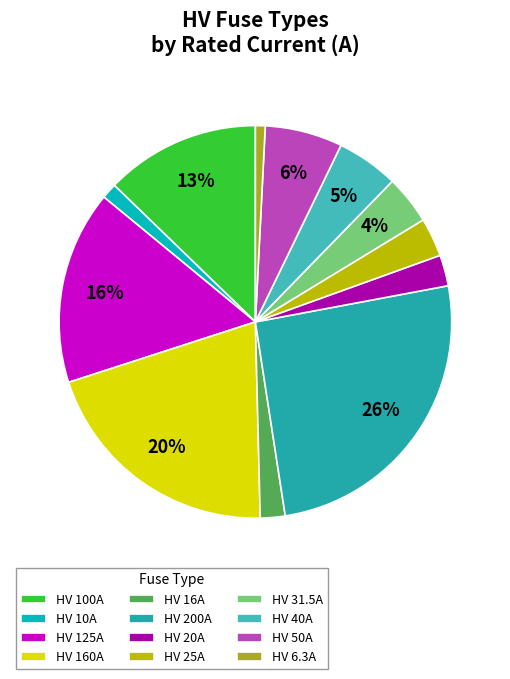

The HV 20A slice represents 3% of the pie. True or false?

True